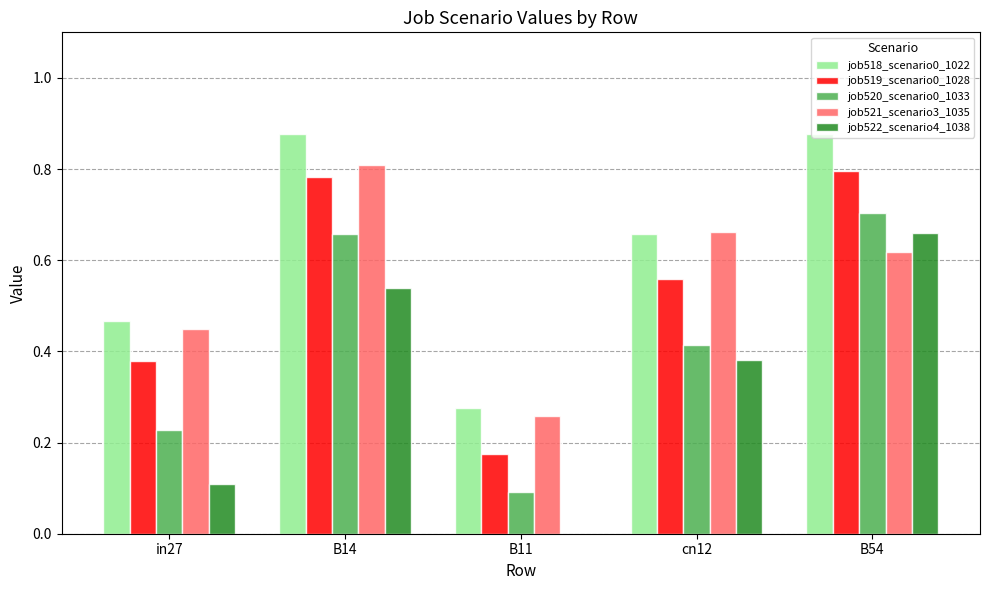

True or false: job521_scenario3_1035 has a value of 0.6 at in27.

False